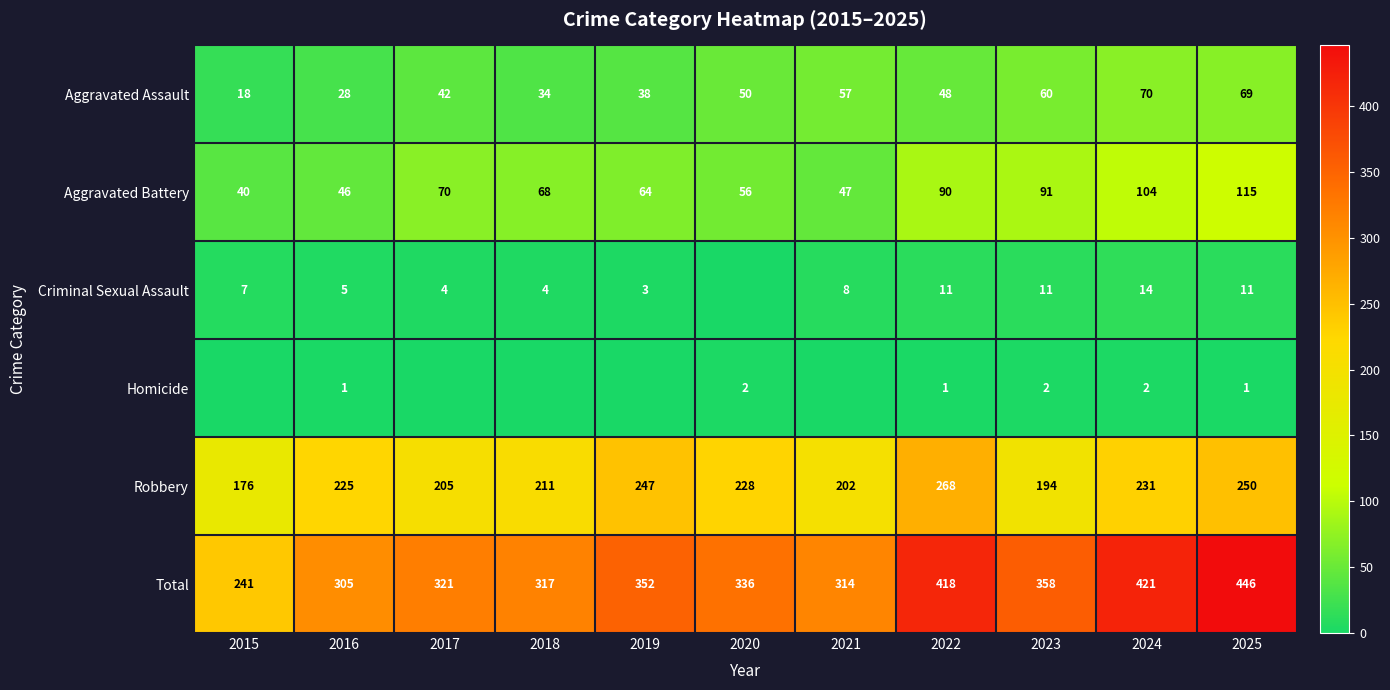

What value does the Total series have at 2023?

358